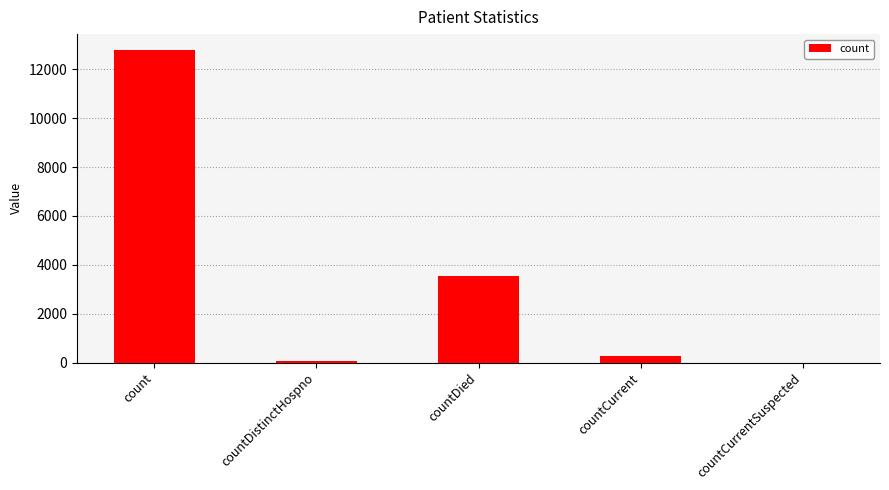

At which category does the chart reach its peak across all series?

count